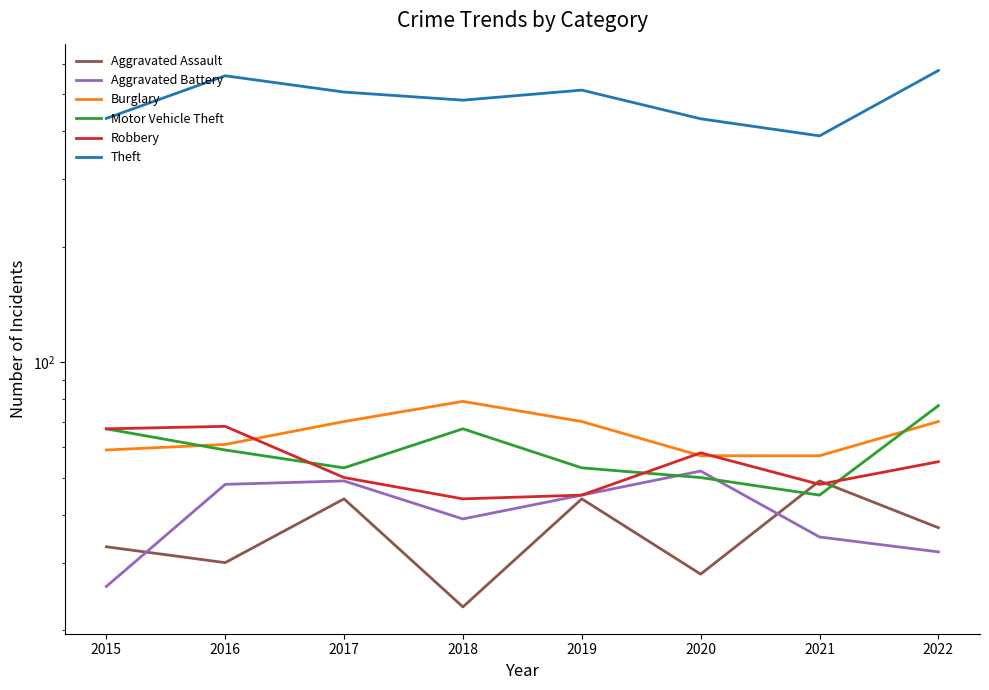

True or false: Burglary and Aggravated Battery cross at least once.

False